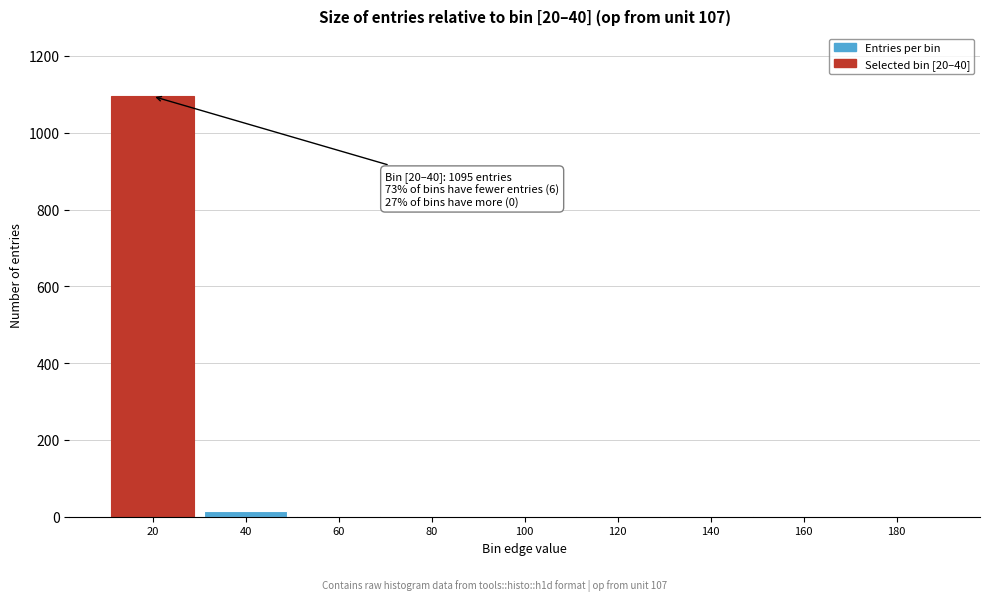

What is the sum of all values?

1115